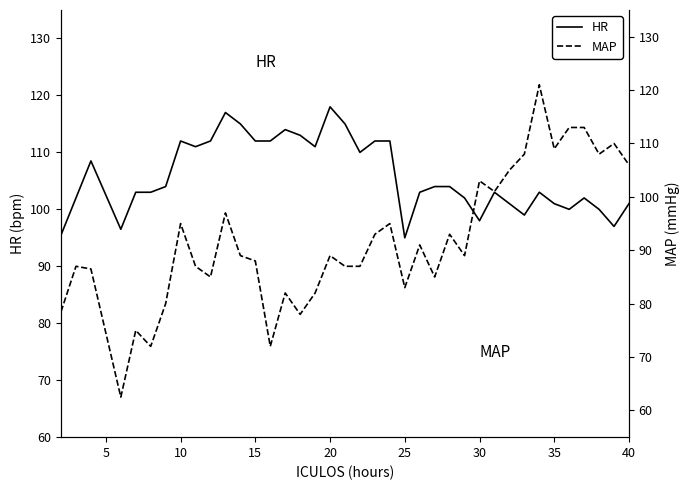

True or false: HR has a value of 38.2 at 35.

False